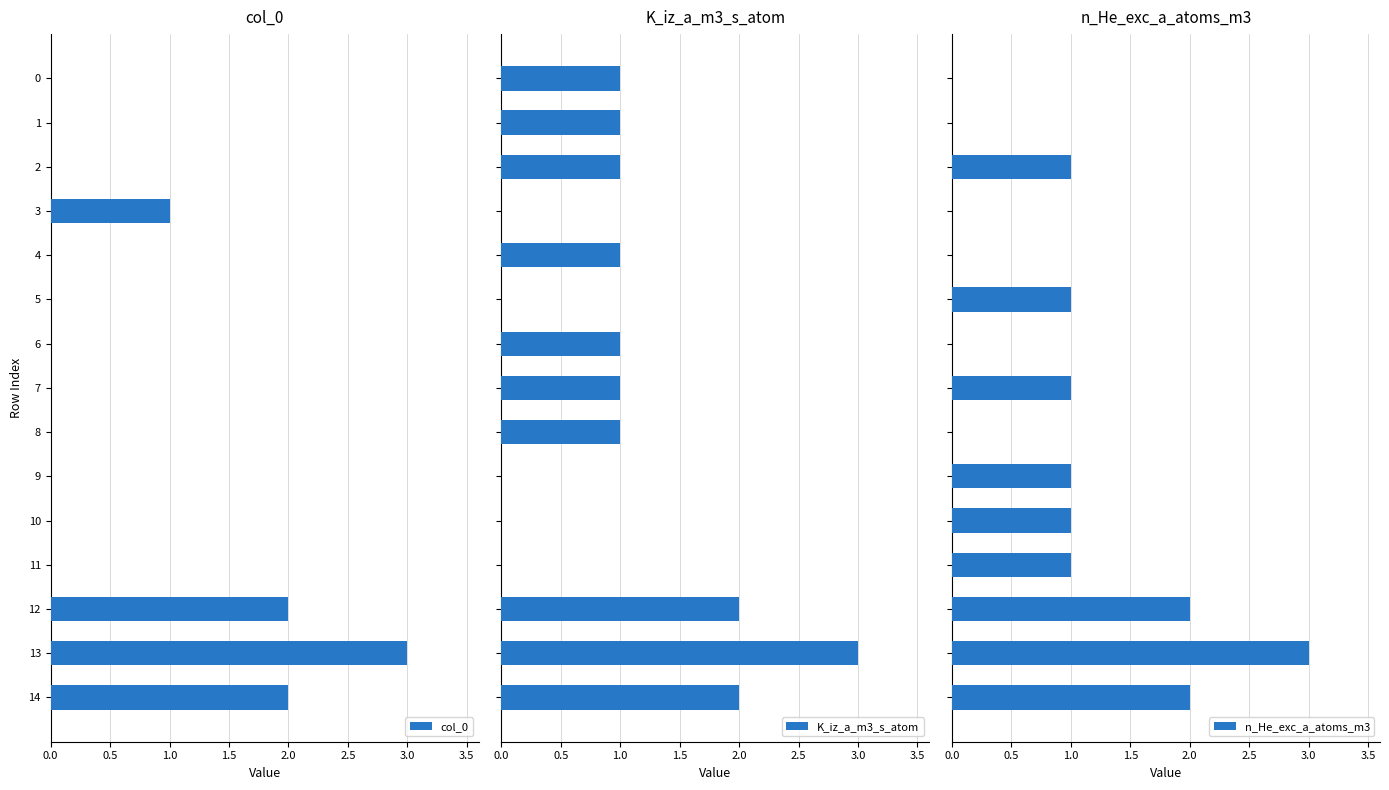

The col_0 series shows -1 at 1. True or false?

False